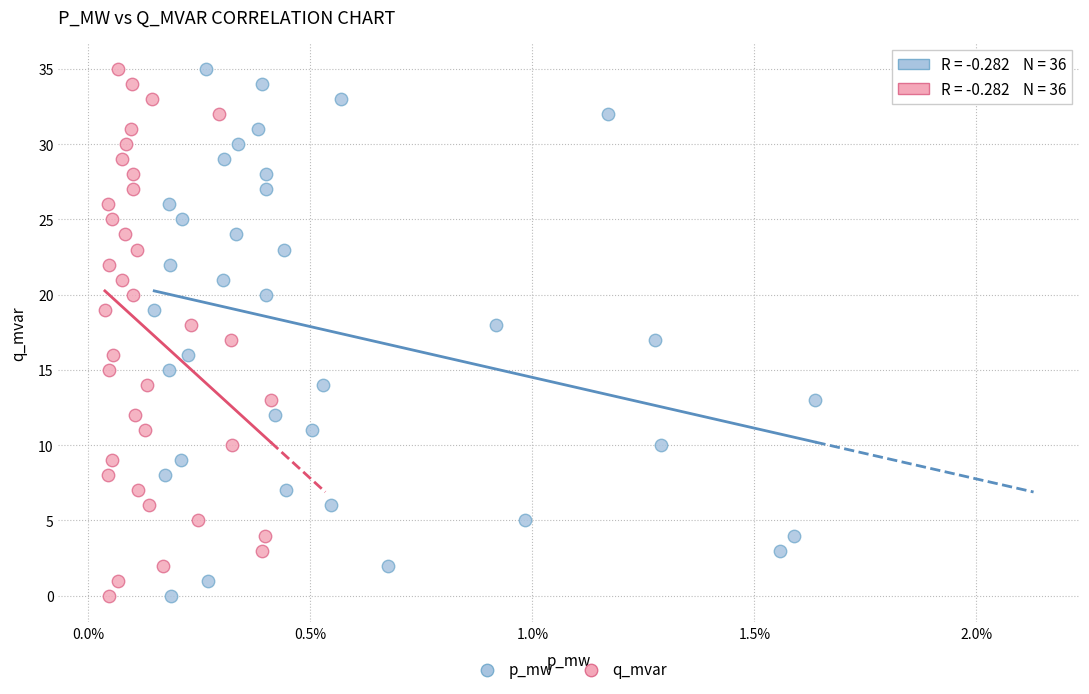

What are all the series names shown in the legend?

p_mw, q_mvar